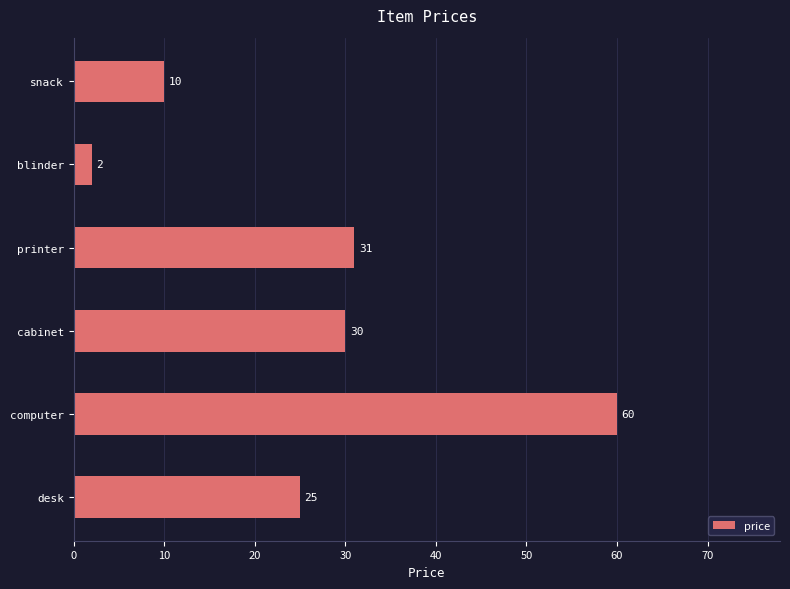

The chart shows a value of 10 at snack. True or false?

True